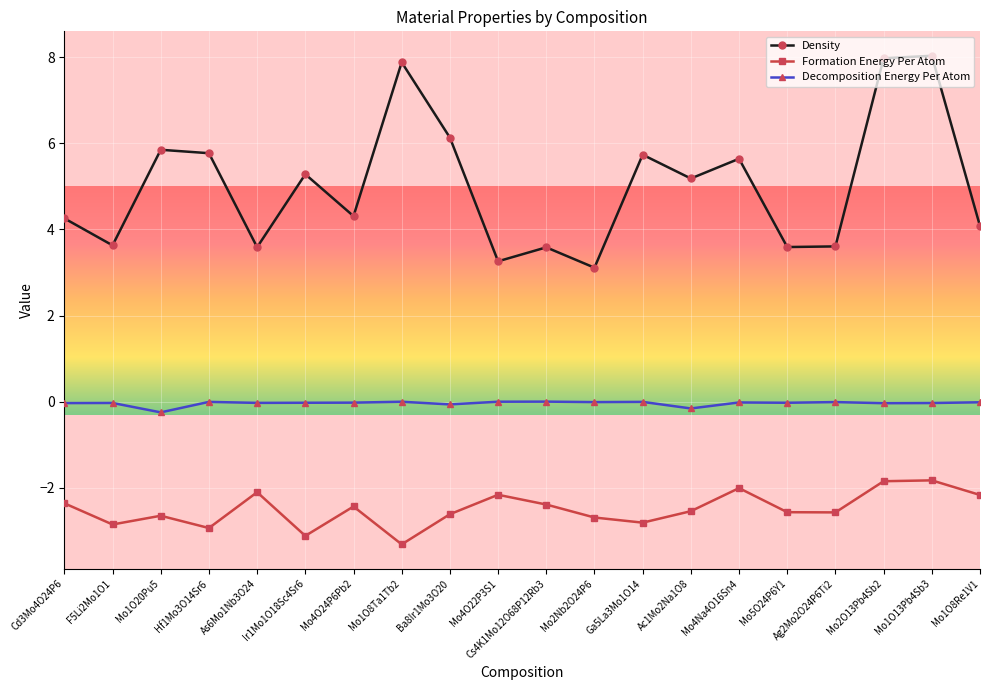

At how many categories does at least one series exceed -2?

20